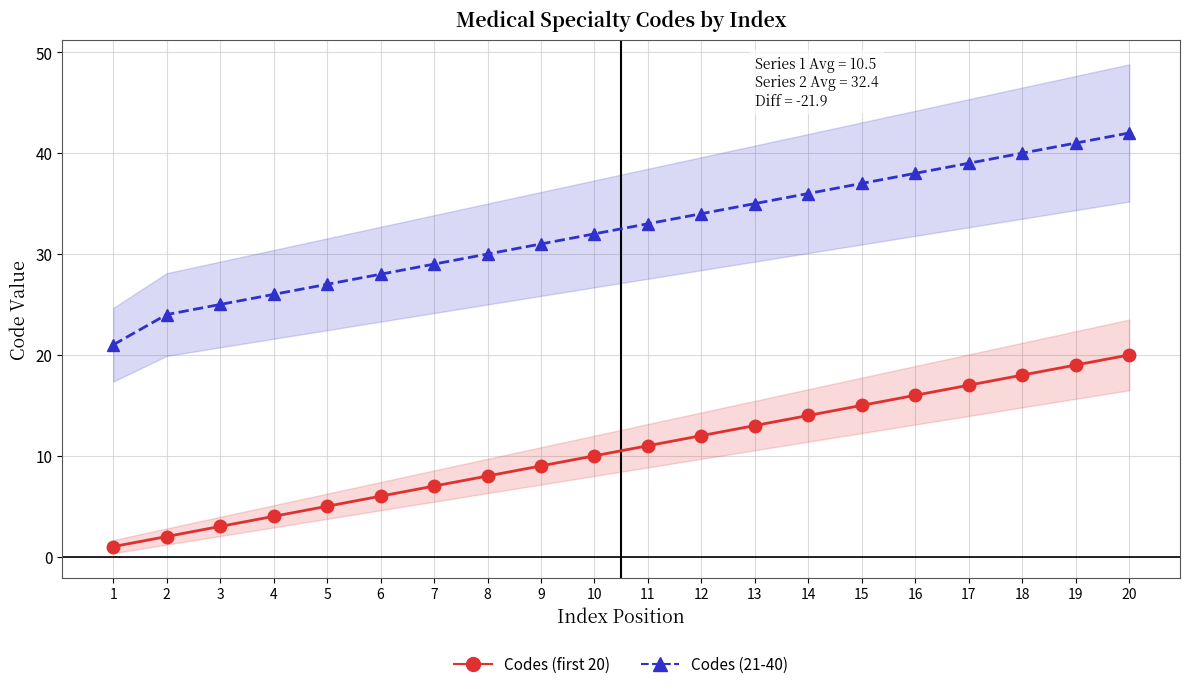

Rank the series at 15 from lowest to highest value.

Codes (first 20), Codes (21-40)